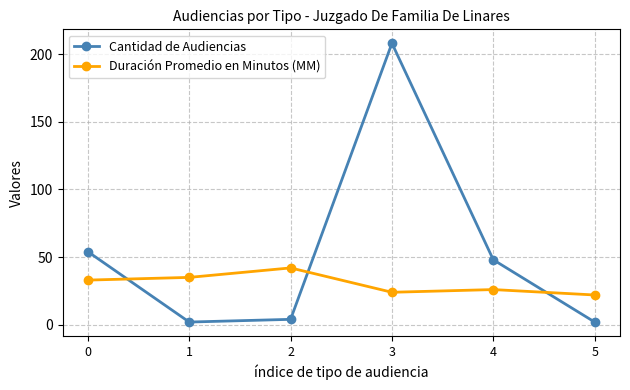

Reading left to right, list all the values displayed in this chart.

Cantidad de Audiencias: 54	2	4	208	48	2
Duración Promedio en Minutos (MM): 33	35	42	24	26	22